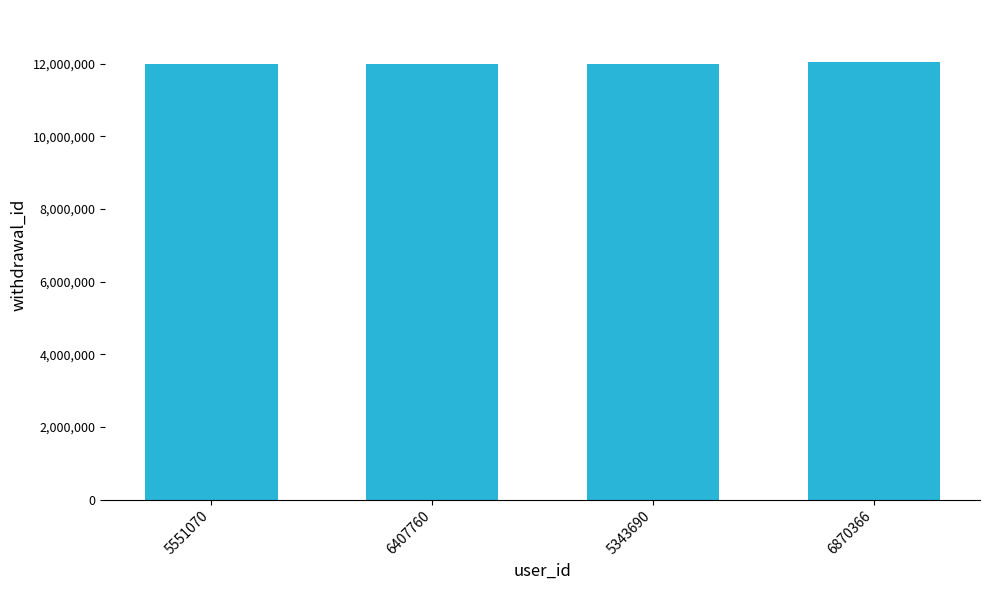

The chart shows a value of 16452745 at 5343690. True or false?

False